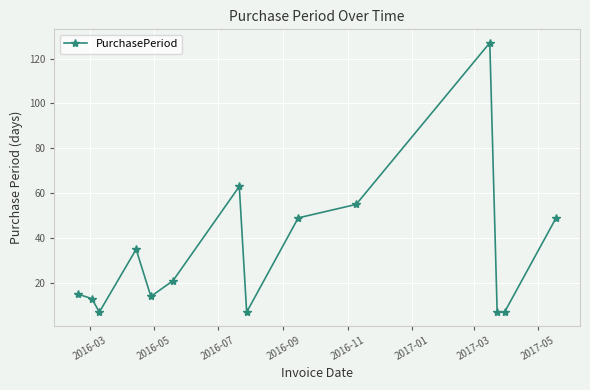

What is the value of the 2nd point from the left?

13